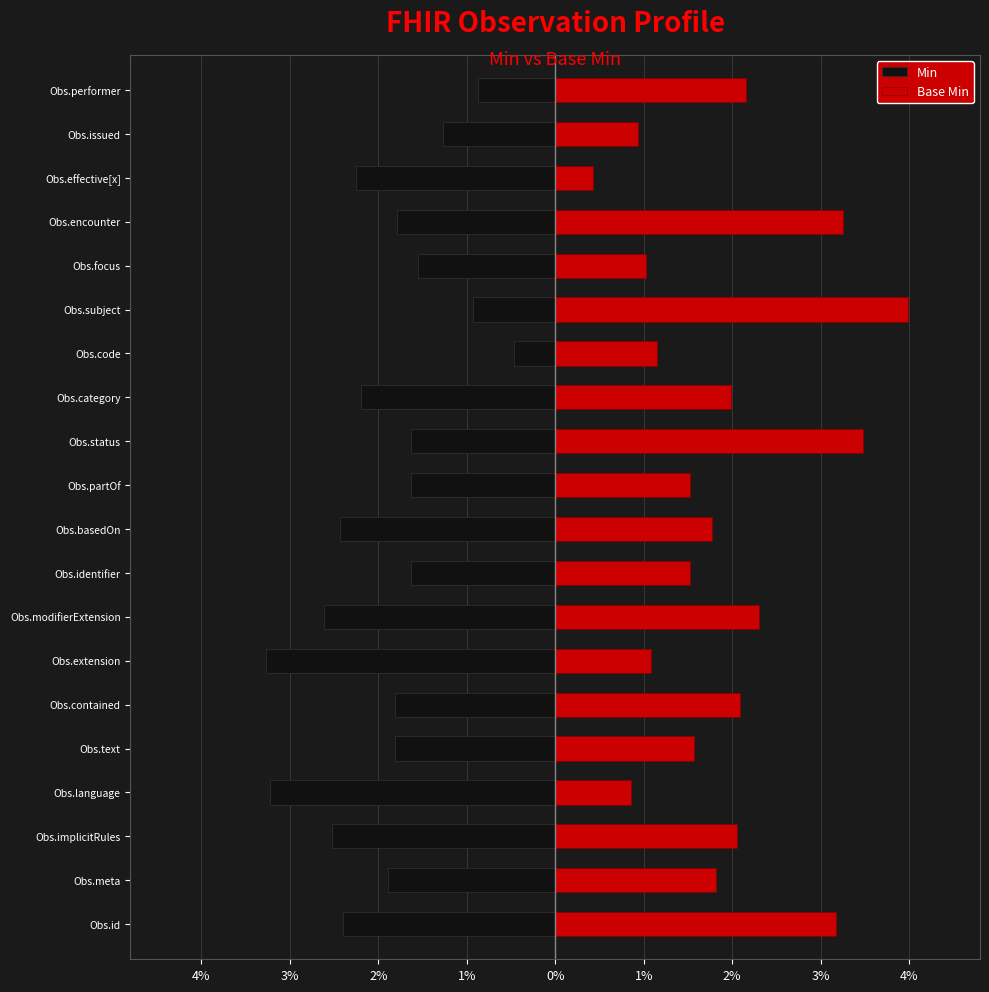

How many groups of bars are there?

20